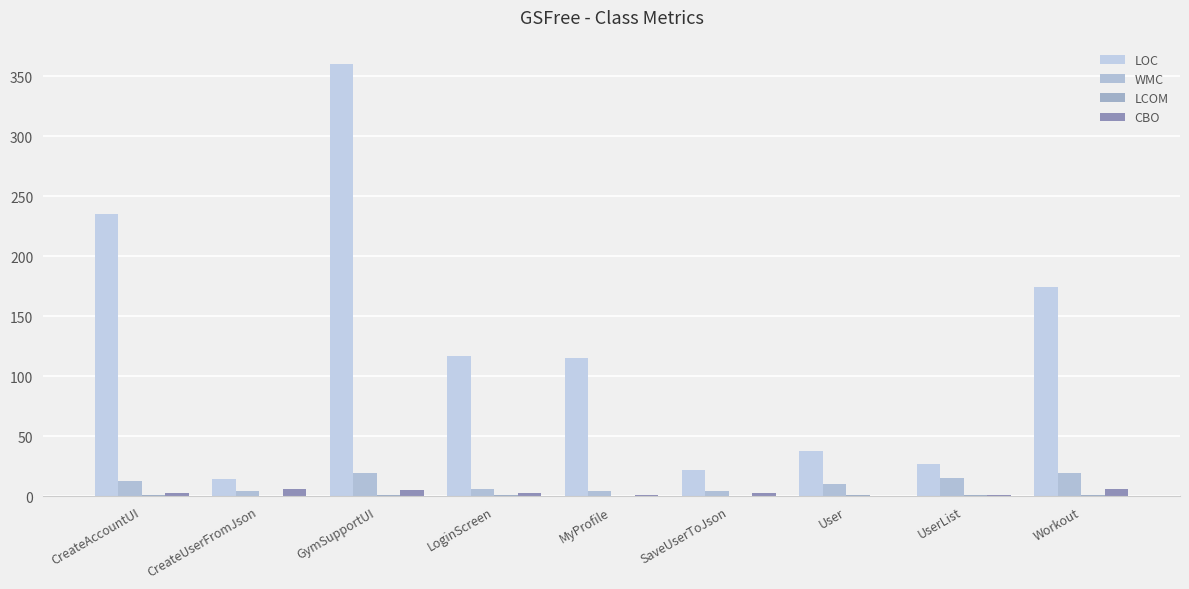

Is the value of CBO at LoginScreen greater than the value of WMC at GymSupportUI?

No